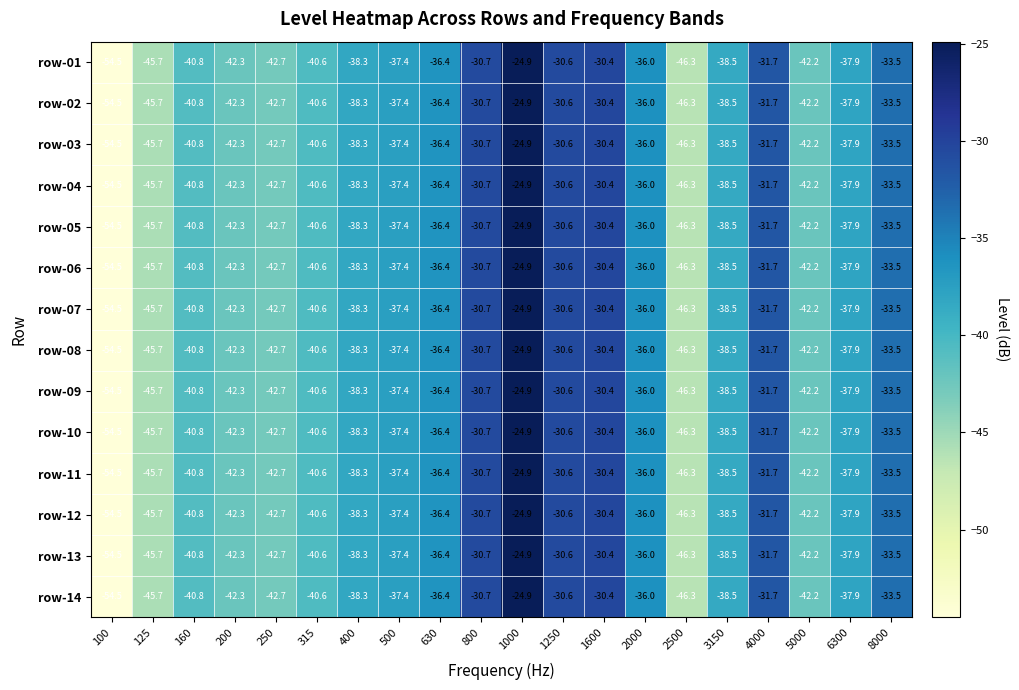

True or false: row-06 has a value of -45.7 at 125.

True